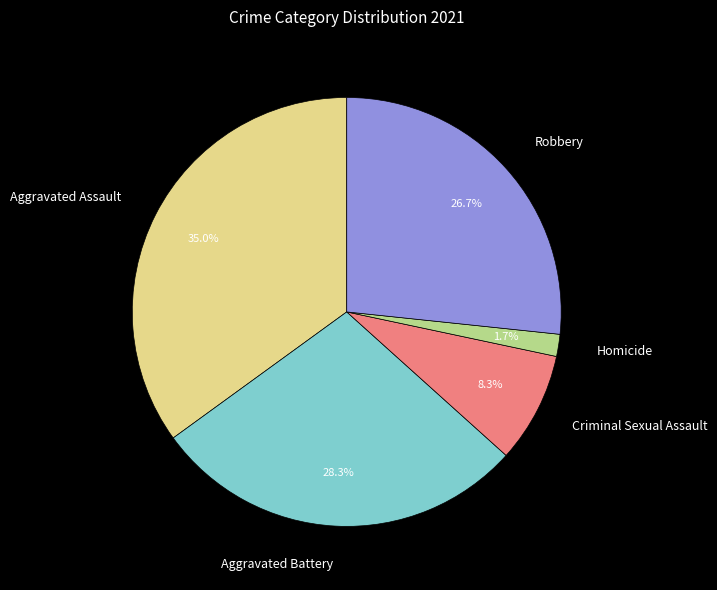

Which category has the biggest portion of the pie?

Aggravated Assault